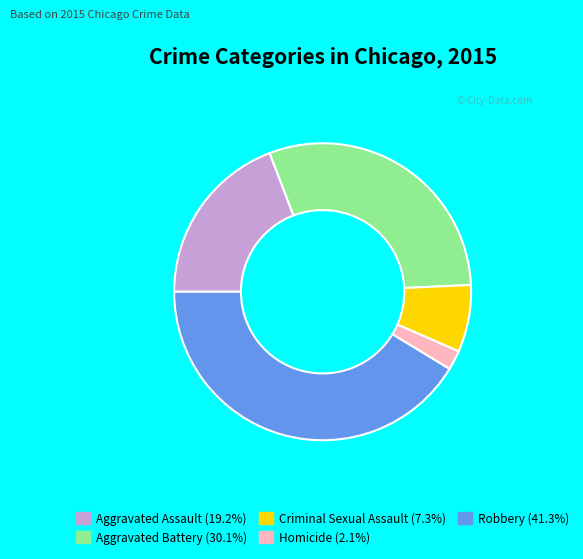

Does Robbery account for over 50% of the chart?

No